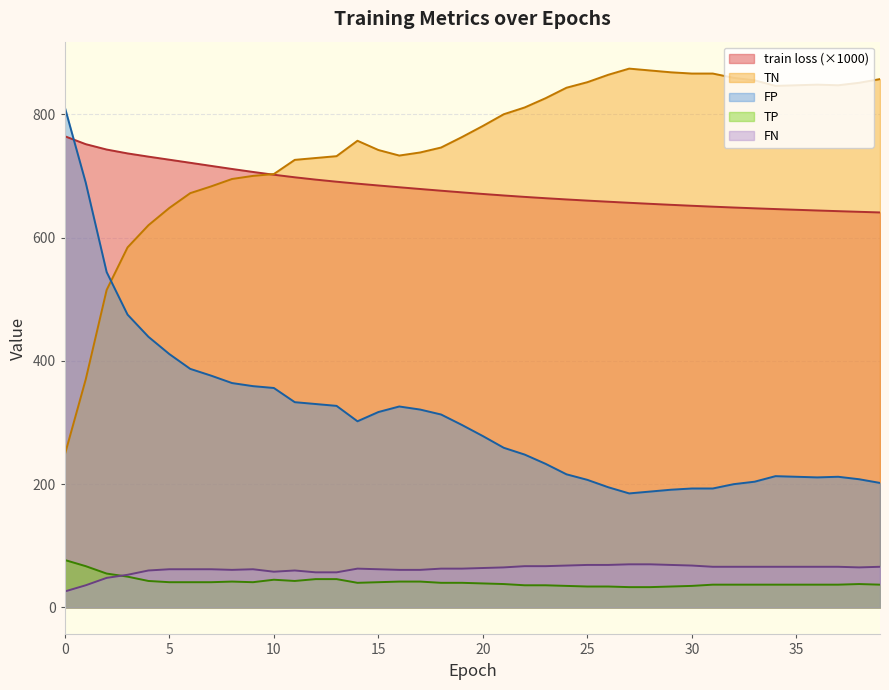

Does the chart have visible grid lines?

Yes